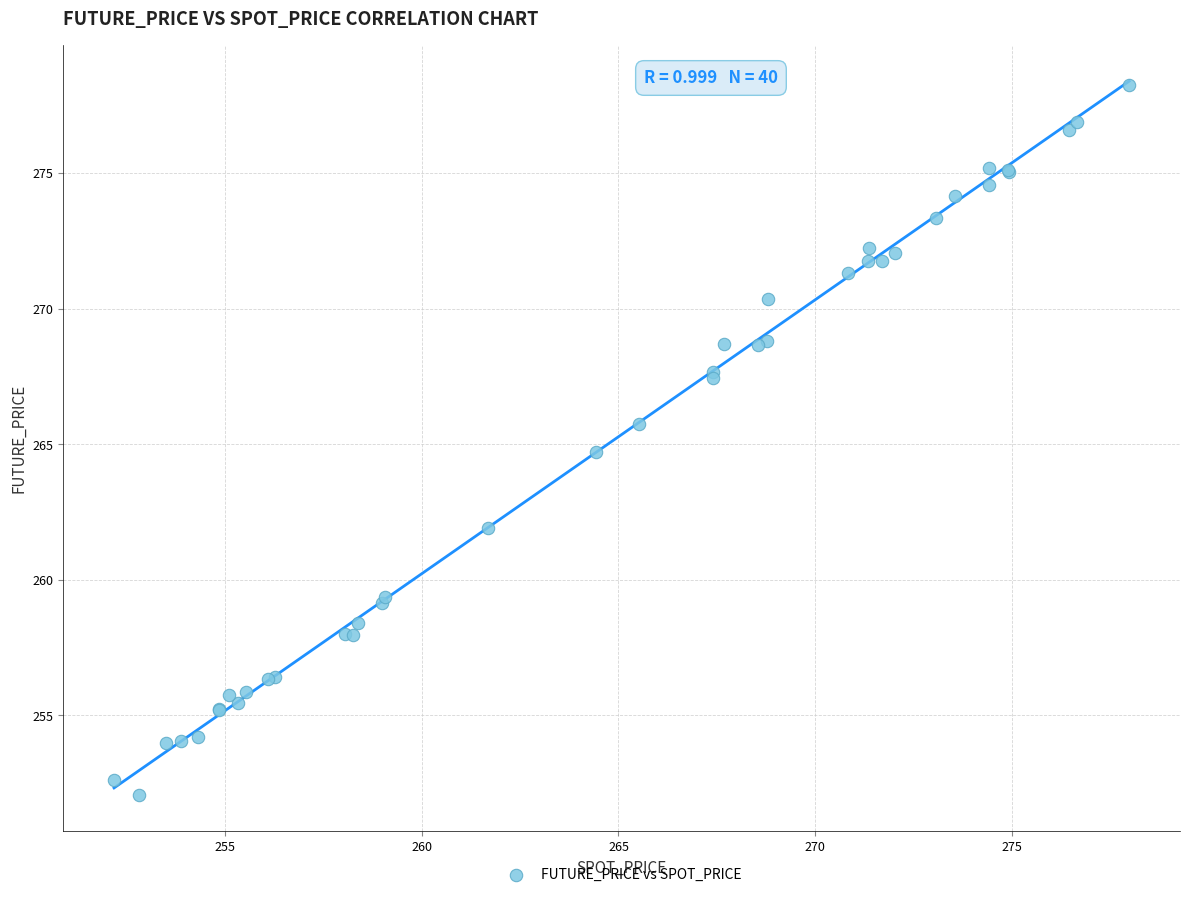

What Y value in the scatter plot is closest to 265?

264.7